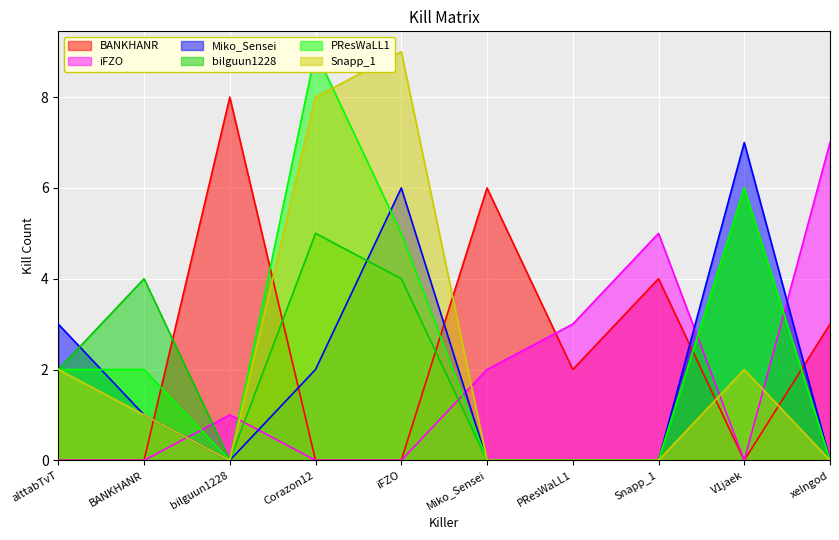

What position from the right is iFZO?

6